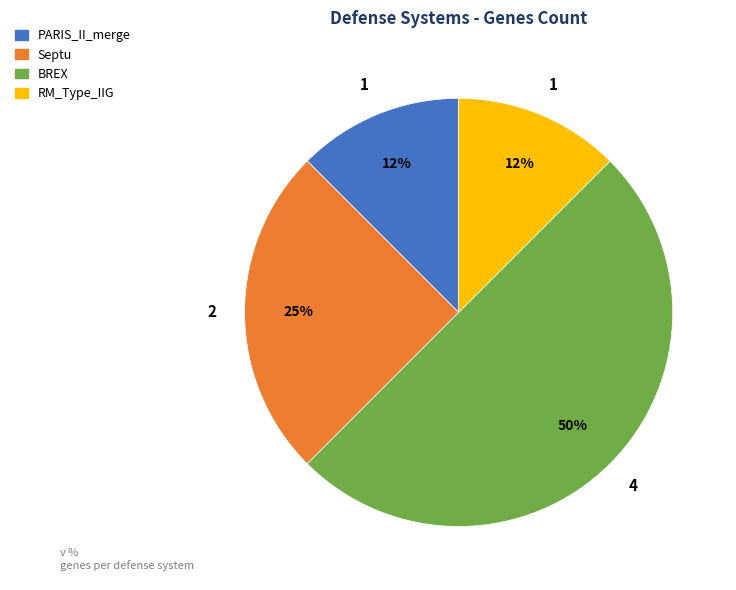

Do PARIS_II_merge and Septu together represent more than half of the pie?

No